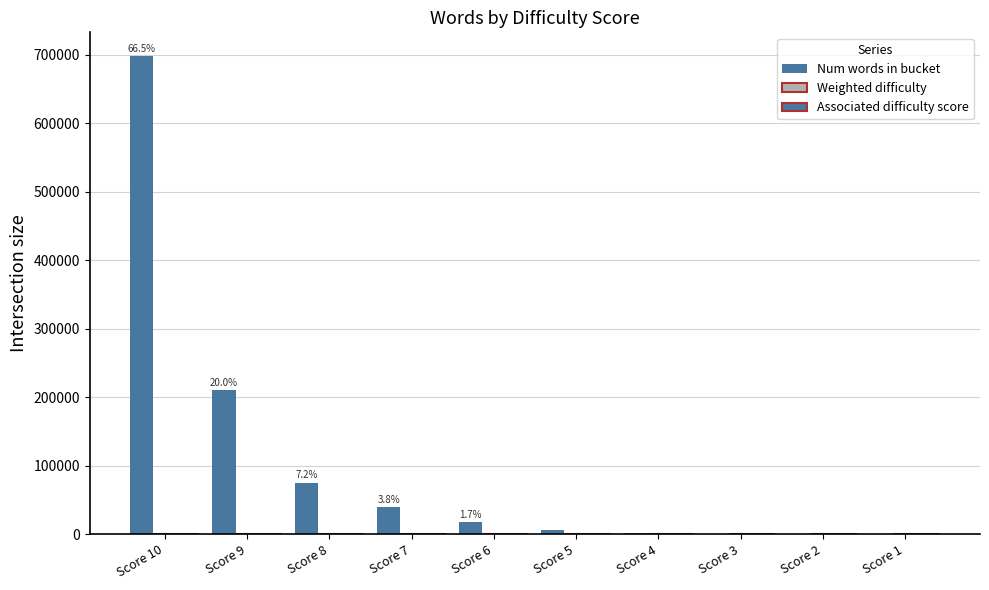

What is the average value of the Num words in bucket series?

104857